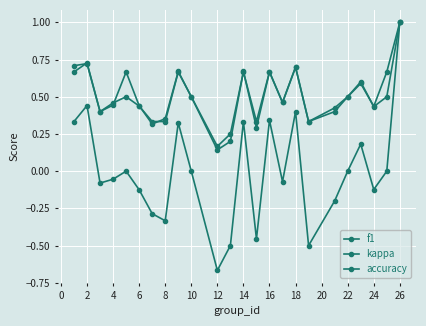

How many distinct data groups are displayed?

3